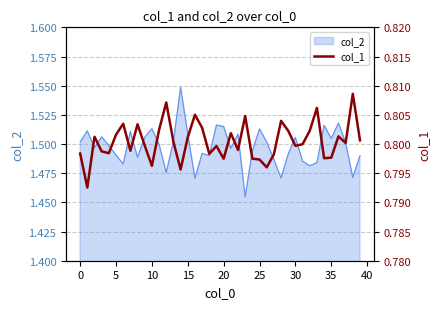

How many lines are shown in the chart?

1